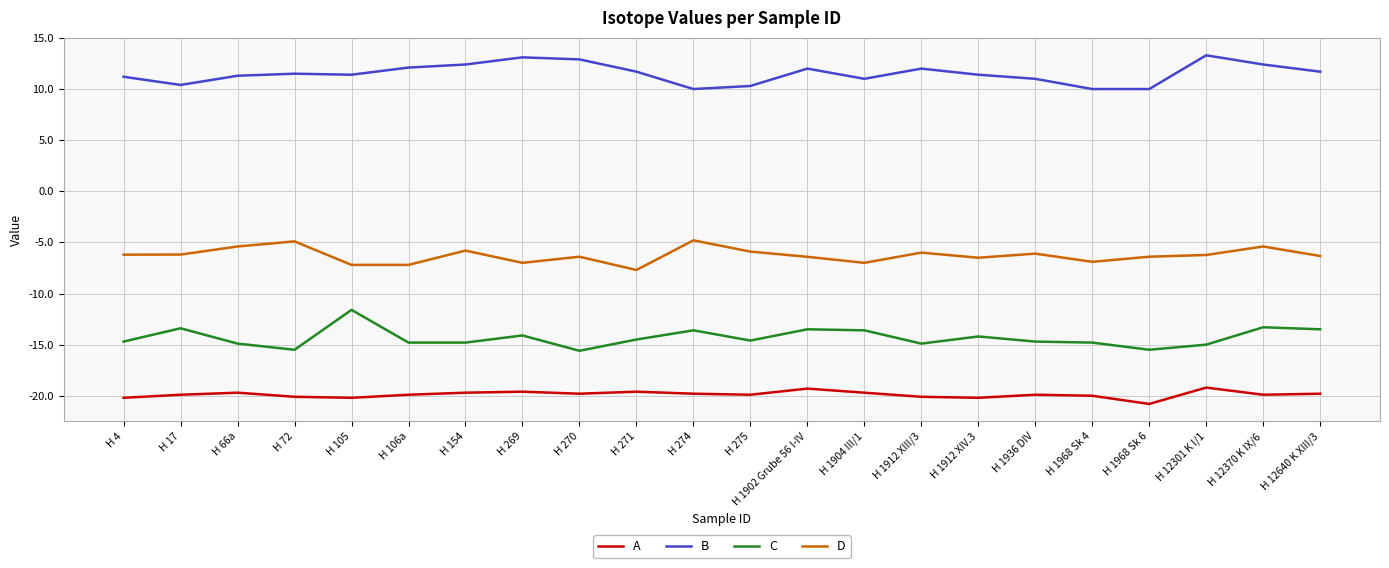

What is the greatest value displayed?

13.3